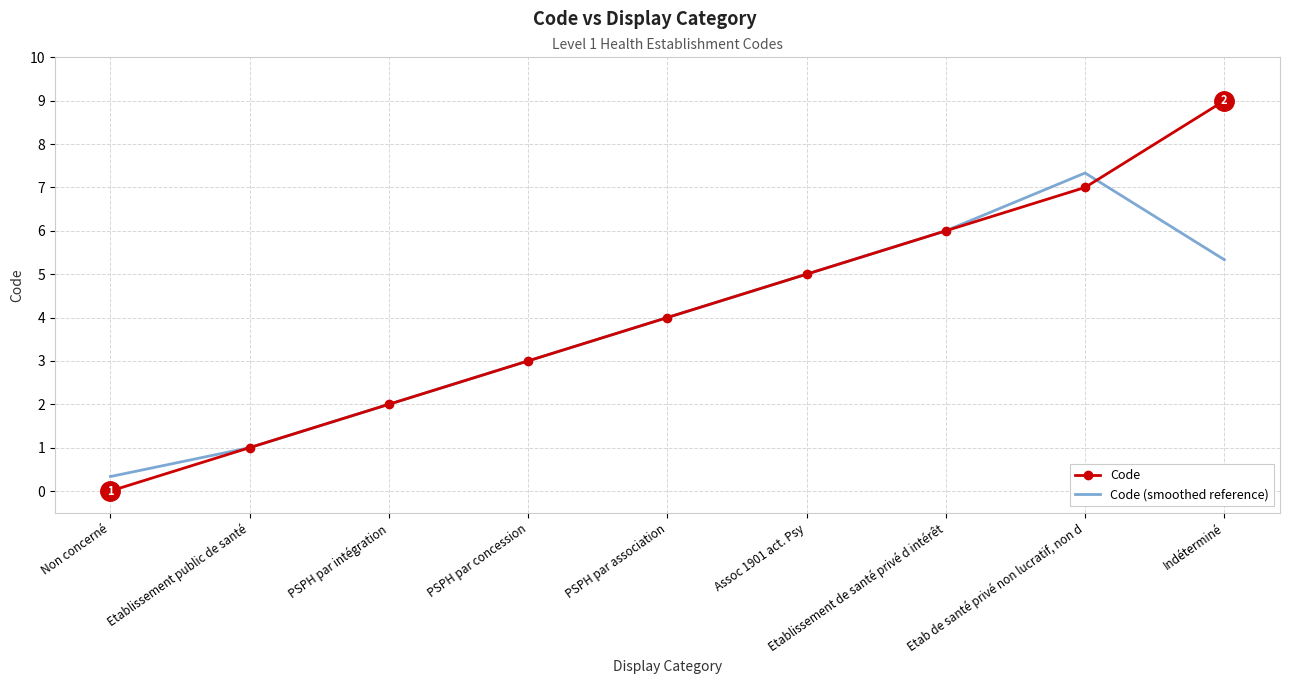

Where is Code nearest to the value 4?

PSPH par association